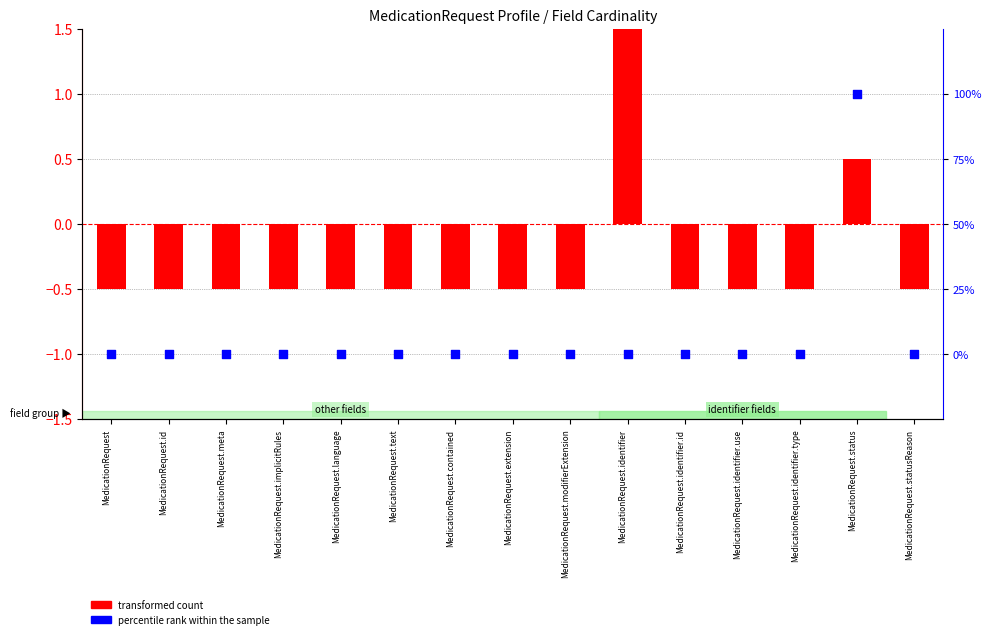

Which series reaches the minimum Y coordinate?

transformed count